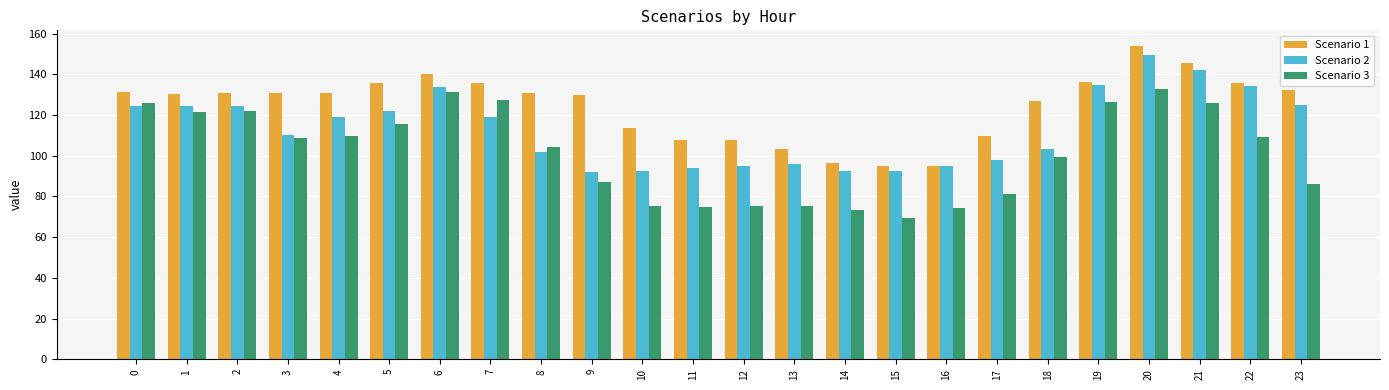

The Scenario 3 series shows 108.7 at 3. True or false?

True